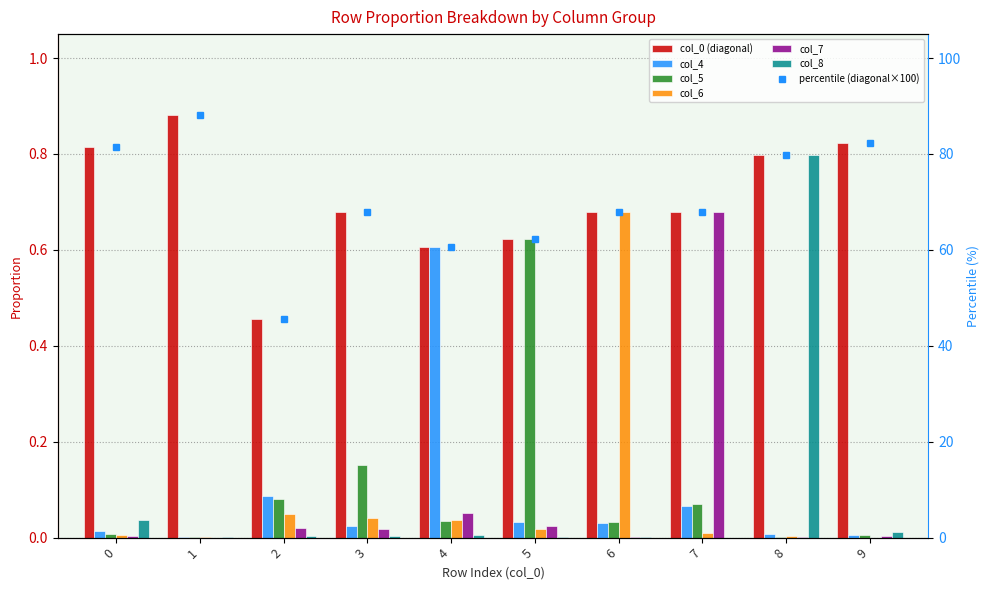

What is the value of the col_7 bar at the 5th from the left?

0.1